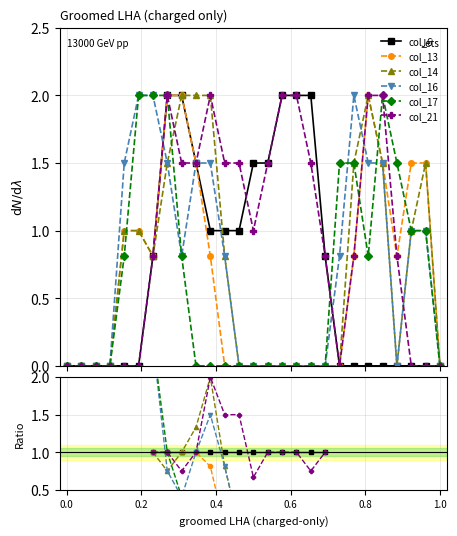

Between which two adjacent categories do col_21 and col_14 first intersect?

7 and 8